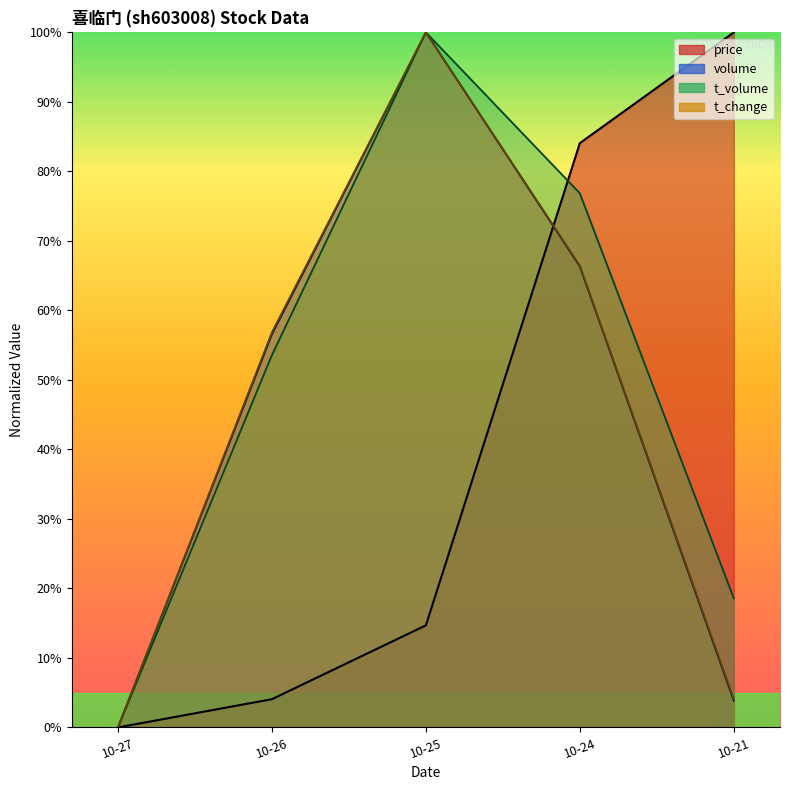

Reading left to right, extract all data points from this chart.

price: 0.0	4.1	14.7	84.1	100.0
volume: 0.0	56.6	100.0	66.3	3.8
t_volume: 0.0	53.6	100.0	76.8	18.6
t_change: 0.0	56.8	100.0	66.4	4.1